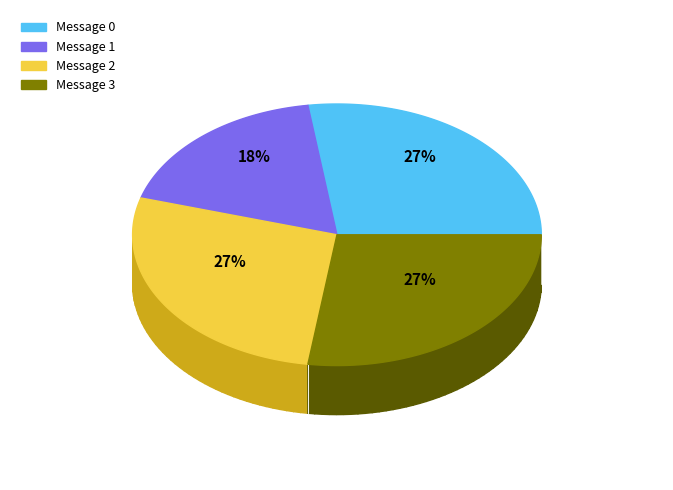

What percentage is the Message 1 slice, to the nearest percent?

18%